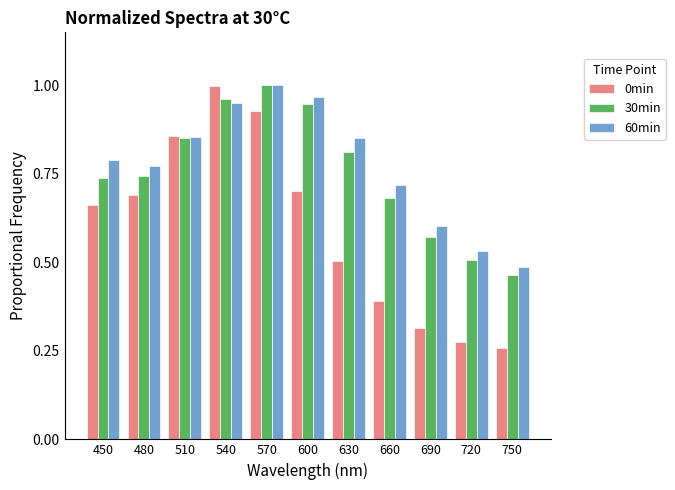

At how many categories does at least one series exceed 0?

11